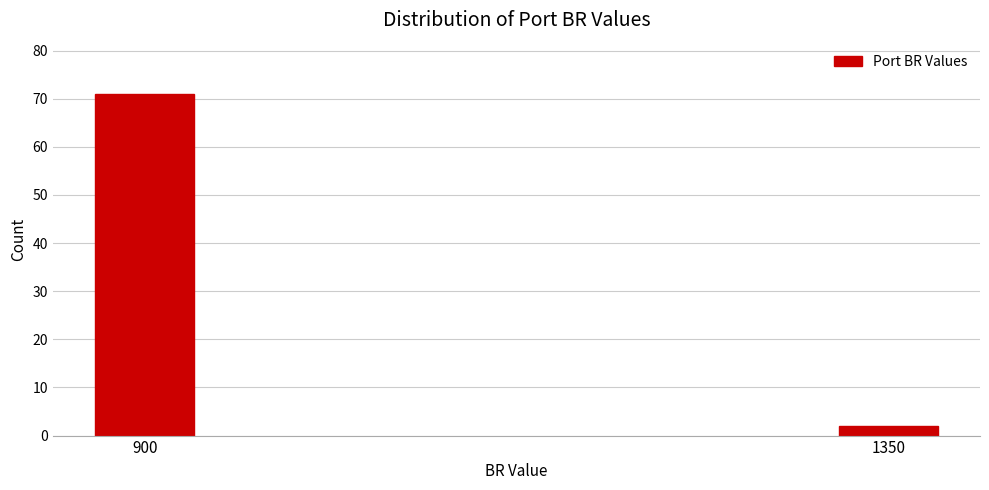

Reading left to right, transcribe all the data shown in this chart.

900=71	1350=2